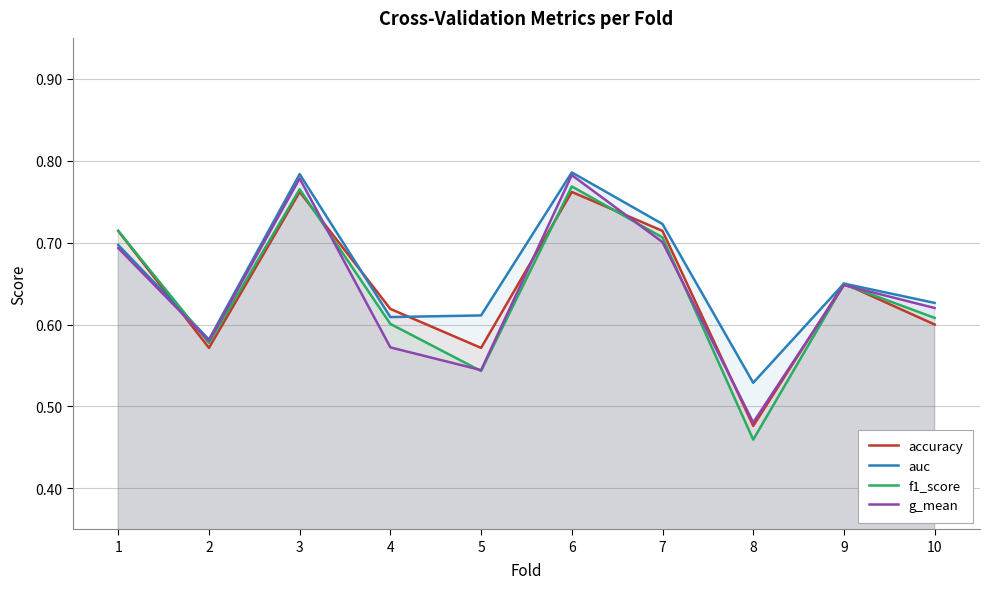

Reading left to right, transcribe all the data shown in this chart.

accuracy: 1=0.7	2=0.6	3=0.8	4=0.6	5=0.6	6=0.8	7=0.7	8=0.5	9=0.7	10=0.6
auc: 1=0.7	2=0.6	3=0.8	4=0.6	5=0.6	6=0.8	7=0.7	8=0.5	9=0.6	10=0.6
f1_score: 1=0.7	2=0.6	3=0.8	4=0.6	5=0.5	6=0.8	7=0.7	8=0.5	9=0.6	10=0.6
g_mean: 1=0.7	2=0.6	3=0.8	4=0.6	5=0.5	6=0.8	7=0.7	8=0.5	9=0.6	10=0.6